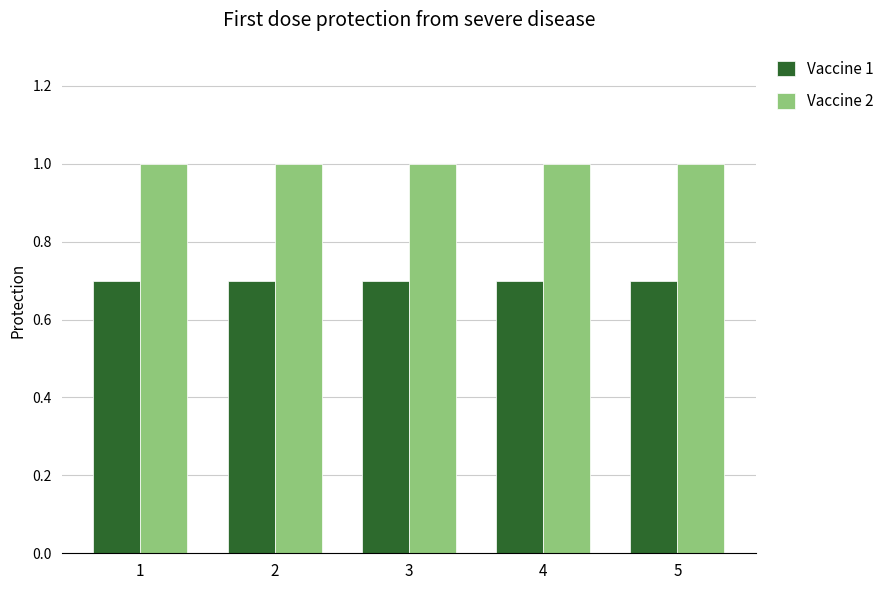

What is the difference between the highest and lowest values at 3?

0.3